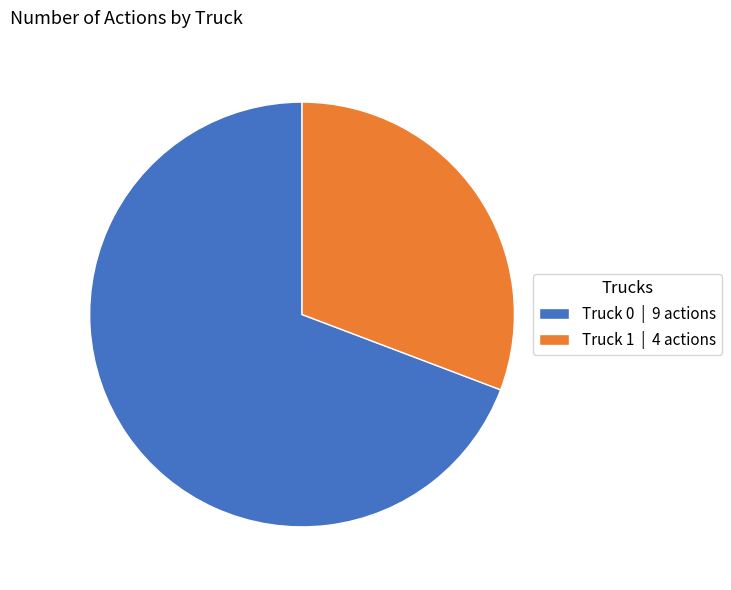

Is it true that Truck 1 | 4 actions is 31% of the pie?

True